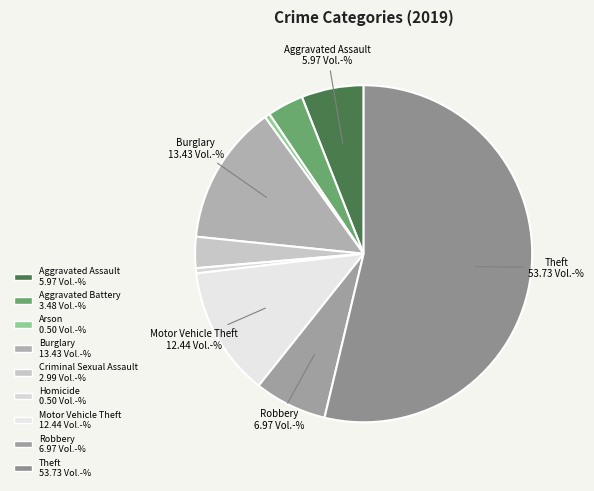

Which category has the biggest portion of the pie?

Theft